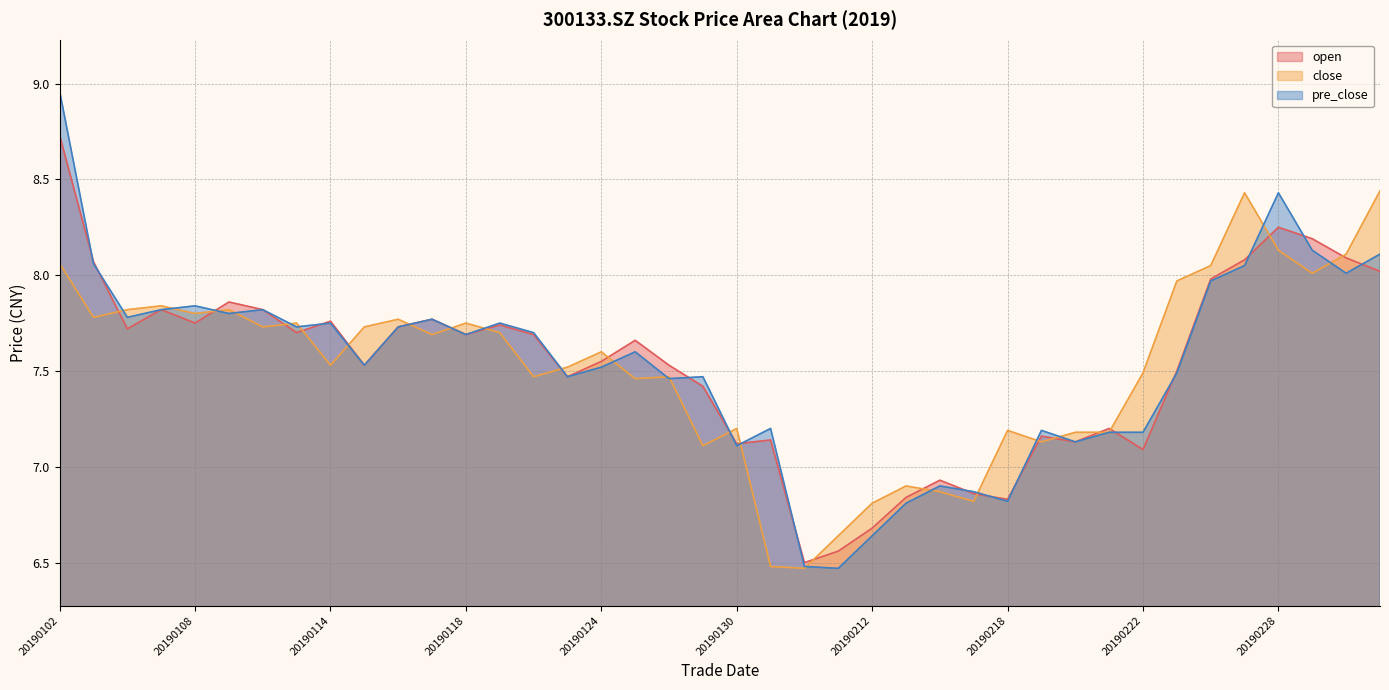

Rank the series by their average value, from highest to lowest.

pre_close, open, close